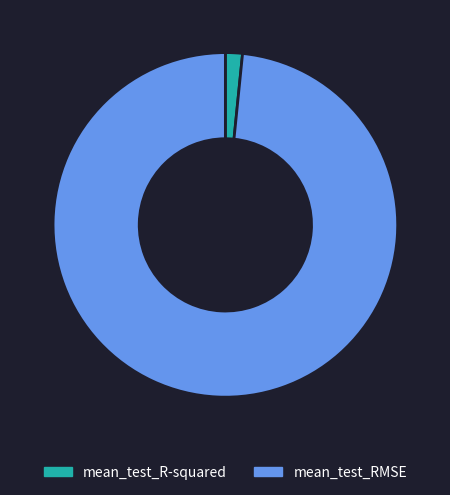

Do mean_test_RMSE and mean_test_R-squared together represent more than half of the pie?

Yes